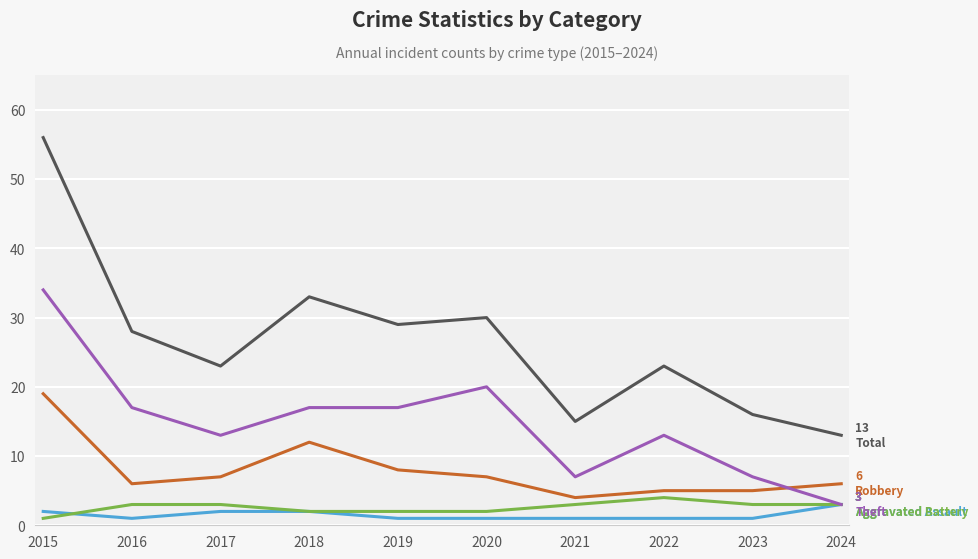

Reading right to left, extract all data points from this chart.

Aggravated Assault: 3	1	1	1	1	1	2	2	1	2
Aggravated Battery: 3	3	4	3	2	2	2	3	3	1
Robbery: 6	5	5	4	7	8	12	7	6	19
Theft: 3	7	13	7	20	17	17	13	17	34
Total: 13	16	23	15	30	29	33	23	28	56